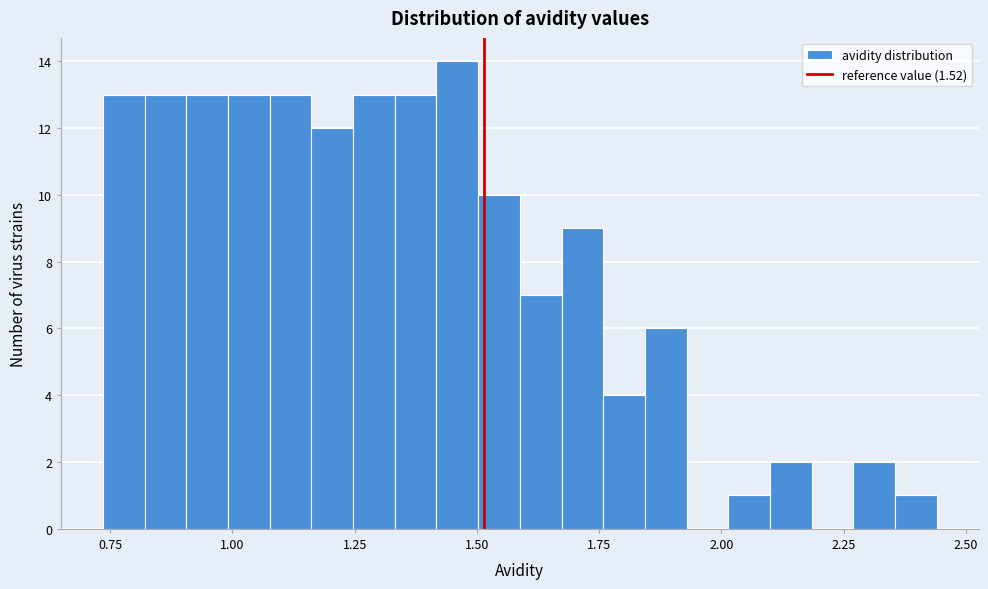

Around what value on the x-axis is the tallest bar? Give the approximate position of its centre, as read against the axis.

1.45